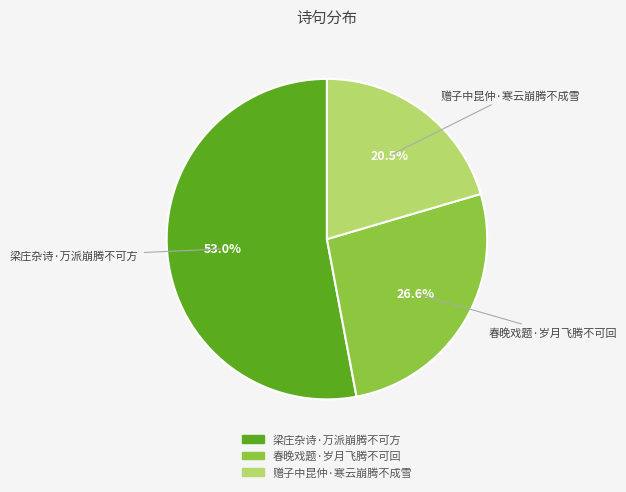

What is the total percentage of 梁庄杂诗·万派崩腾不可方 and 赠子中昆仲·寒云崩腾不成雪?

73.4%